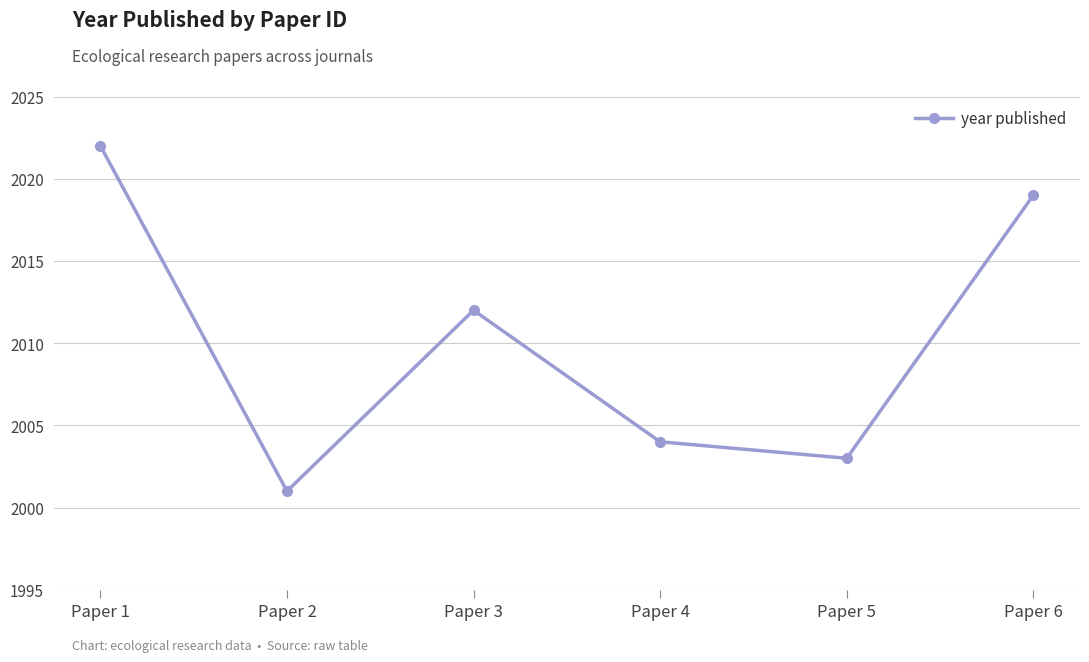

Reading left to right, list all the values displayed in this chart.

2022	2001	2012	2004	2003	2019